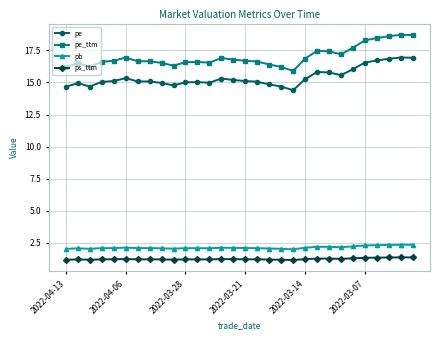

At how many categories does at least one series exceed 16?

29